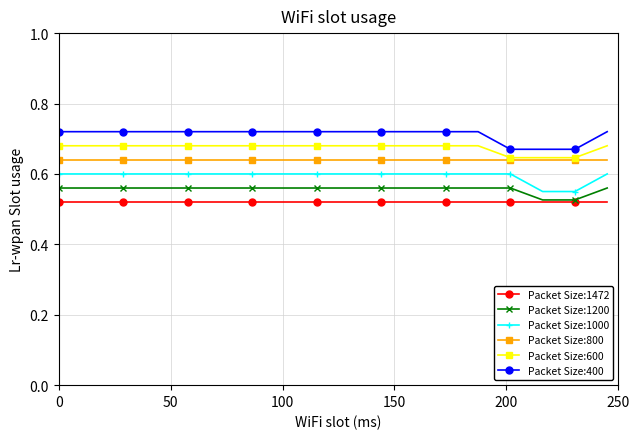

True or false: Packet Size:1000 and Packet Size:600 intersect in this chart.

False